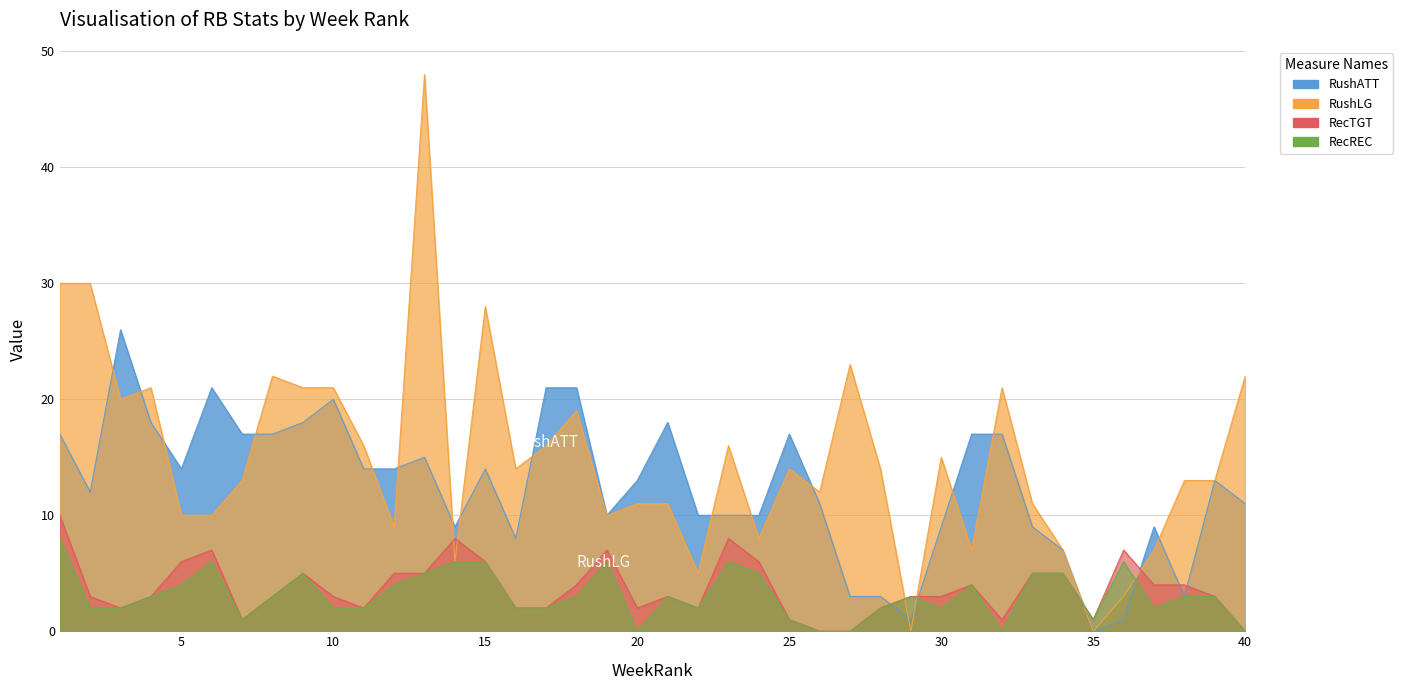

True or false: RecREC and RushATT cross at least once.

True